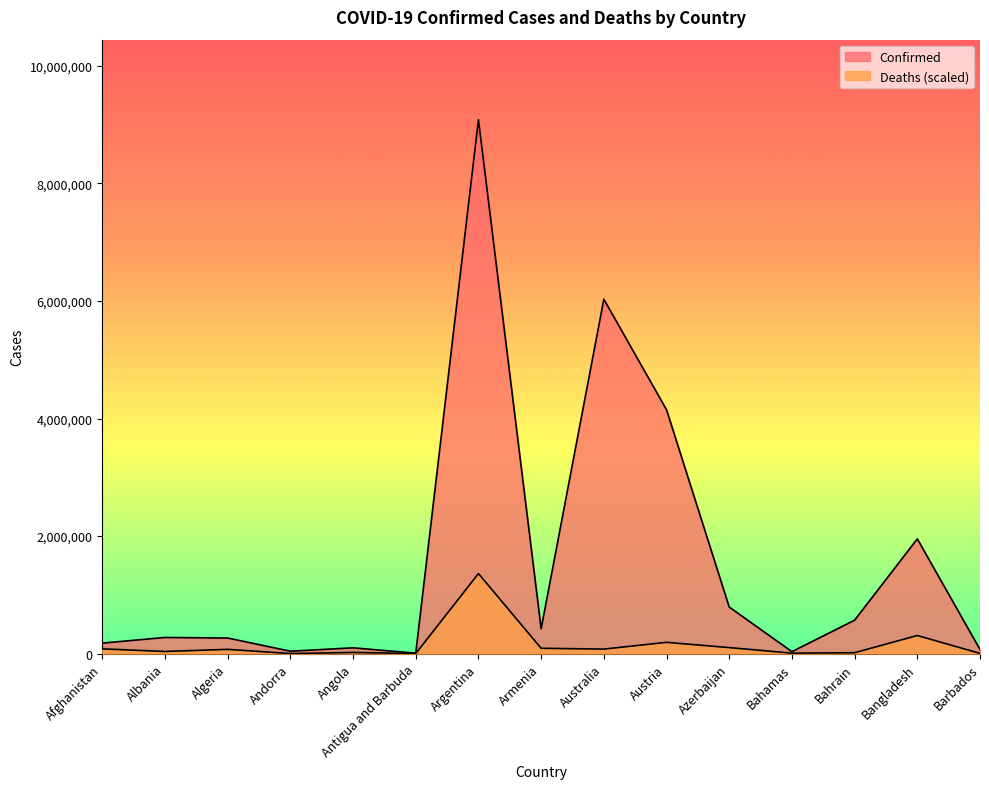

True or false: Deaths has a value of 1620.4 at Andorra.

True